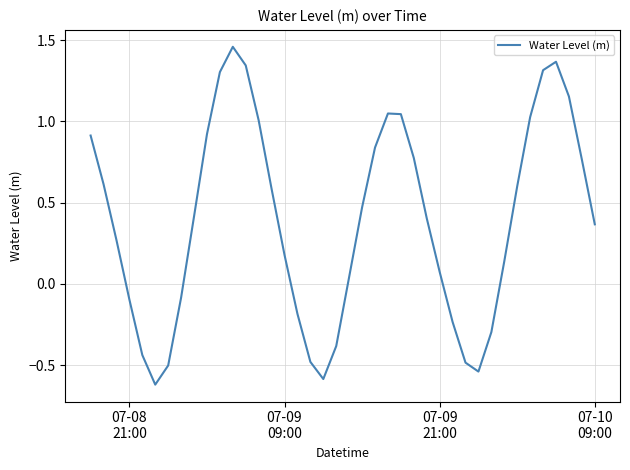

What is the difference between the maximum and minimum values?

2.1